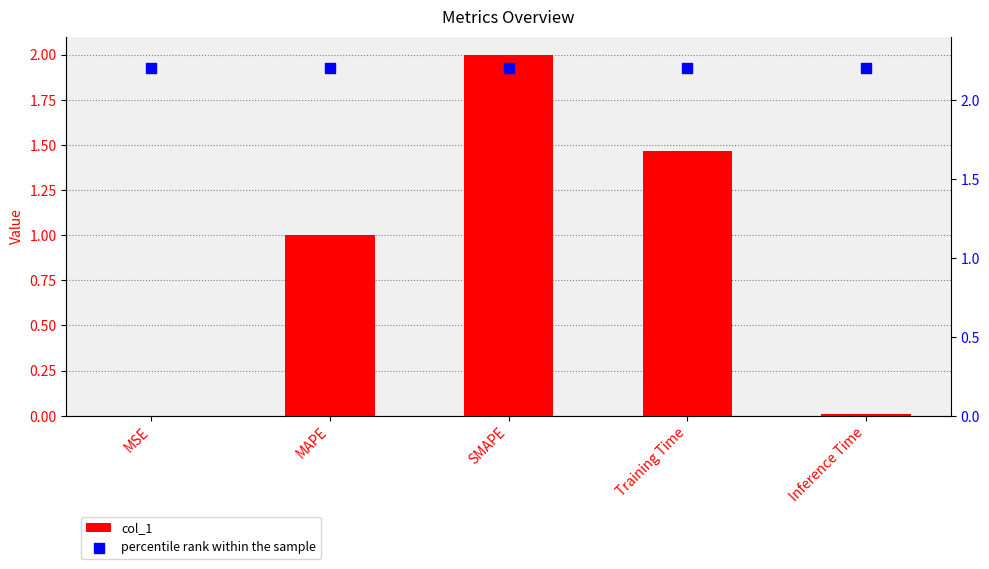

At how many categories does at least one series exceed 1?

5